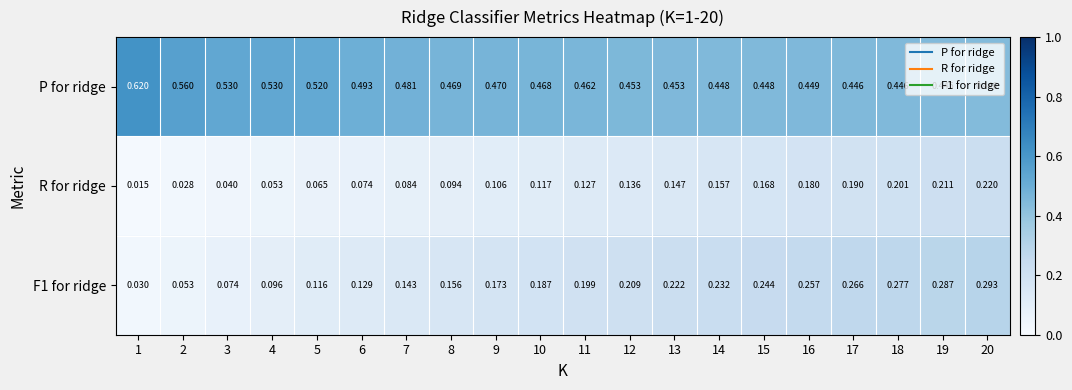

Which series has the largest total across all categories?

P for ridge